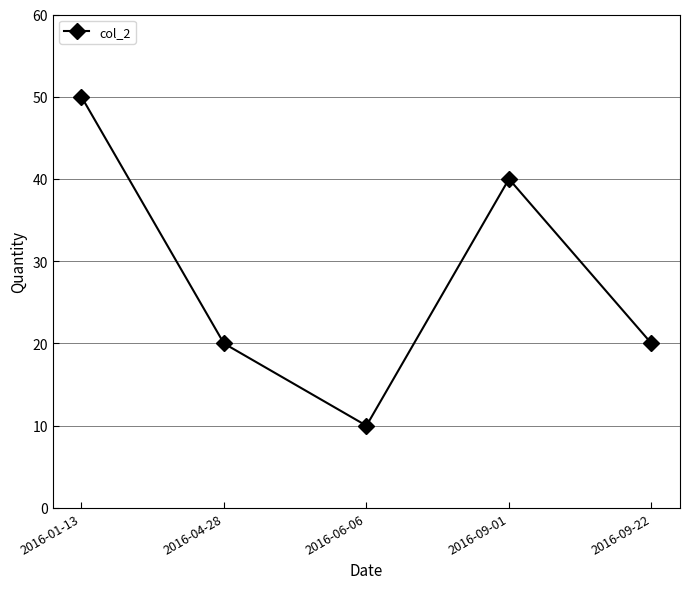

What is the label of the 1st point from the right?

2016-09-22